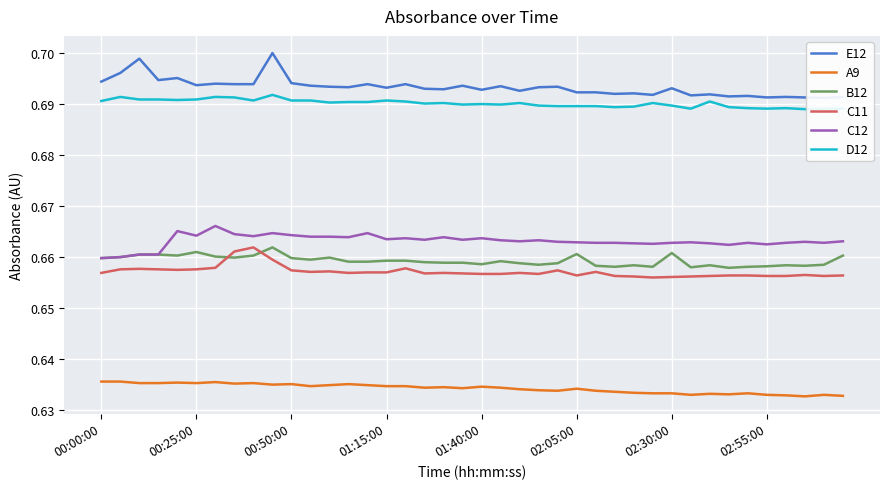

True or false: C11 and A9 intersect in this chart.

False